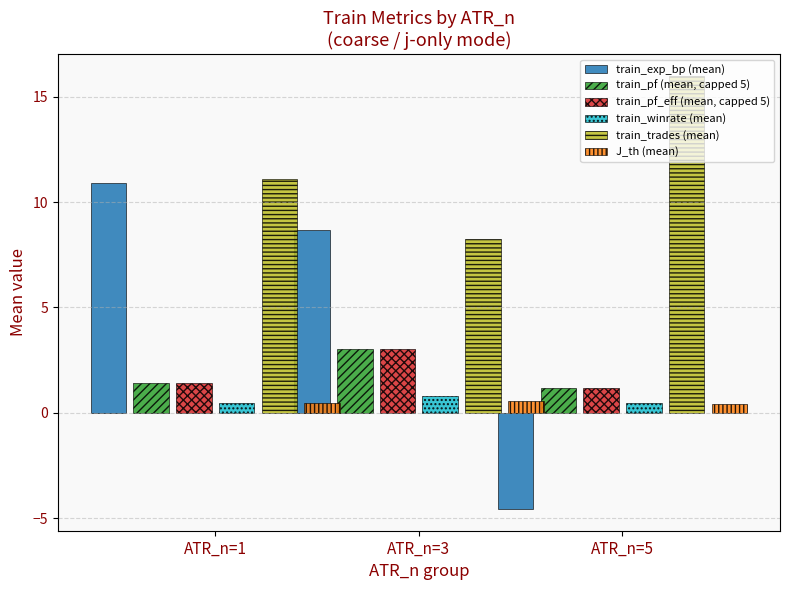

Reading left to right, transcribe all the data shown in this chart.

train_exp_bp (mean): 10.9	8.7	-4.6
train_pf (mean, capped 5): 1.4	3.0	1.2
train_pf_eff (mean, capped 5): 1.4	3.0	1.2
train_winrate (mean): 0.5	0.8	0.5
train_trades (mean): 11.1	8.2	16.0
J_th (mean): 0.5	0.5	0.4